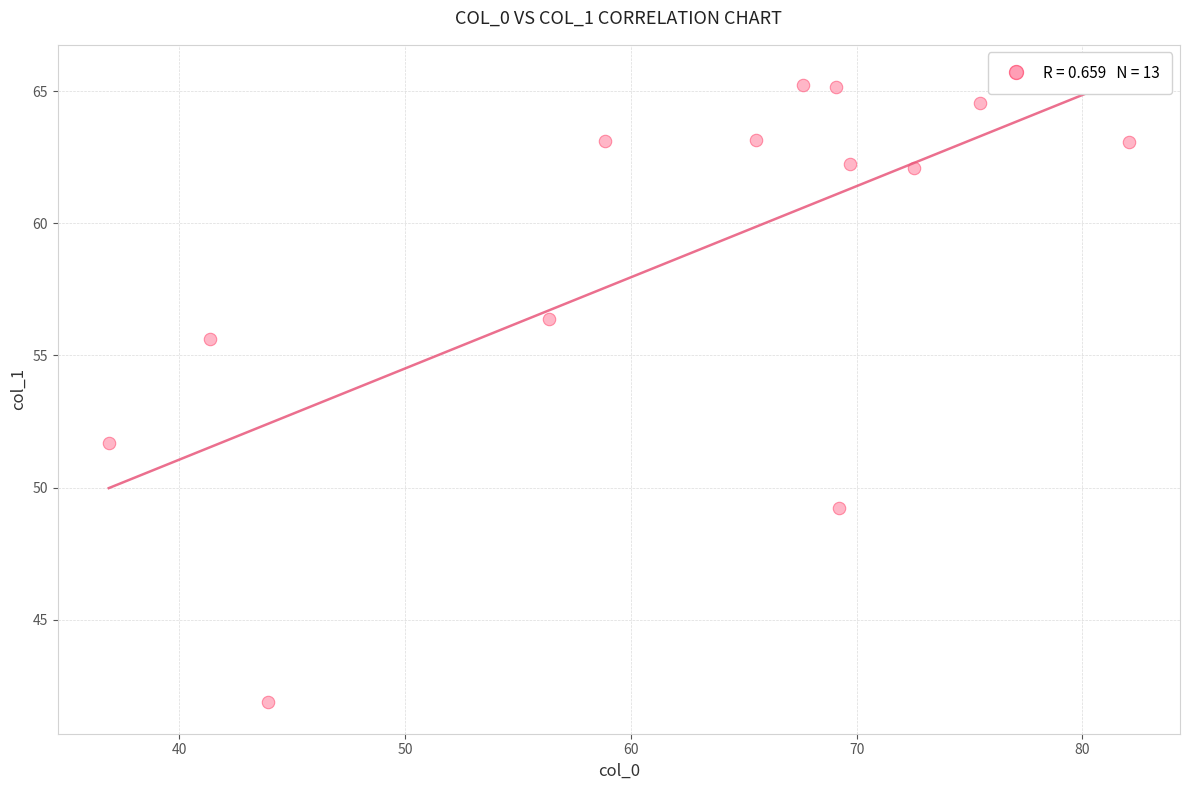

What Y value in the scatter plot is closest to 53?

51.7